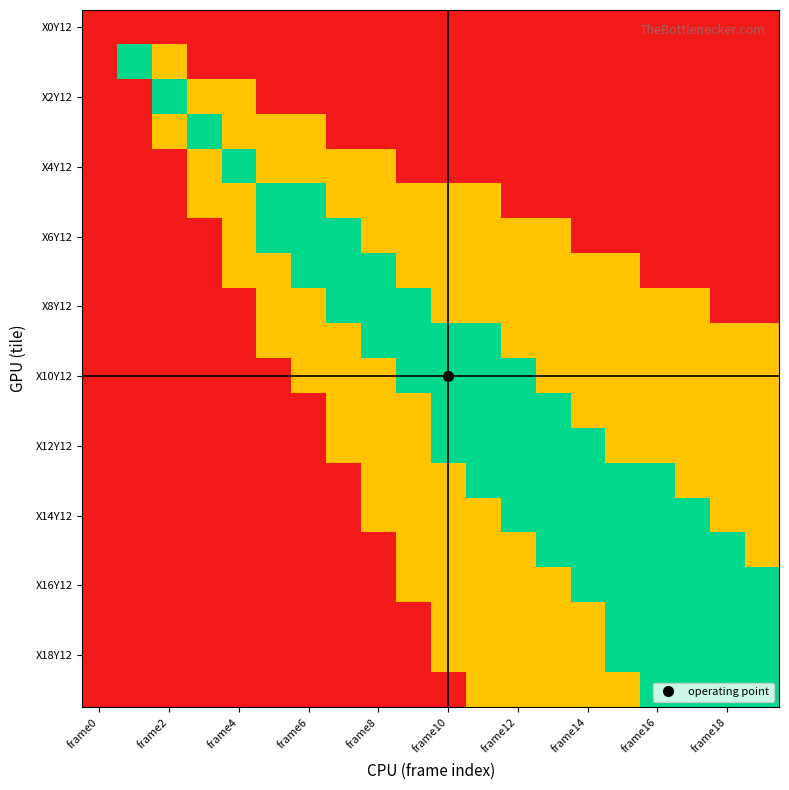

At which category is the sum across all series the highest?

frame0